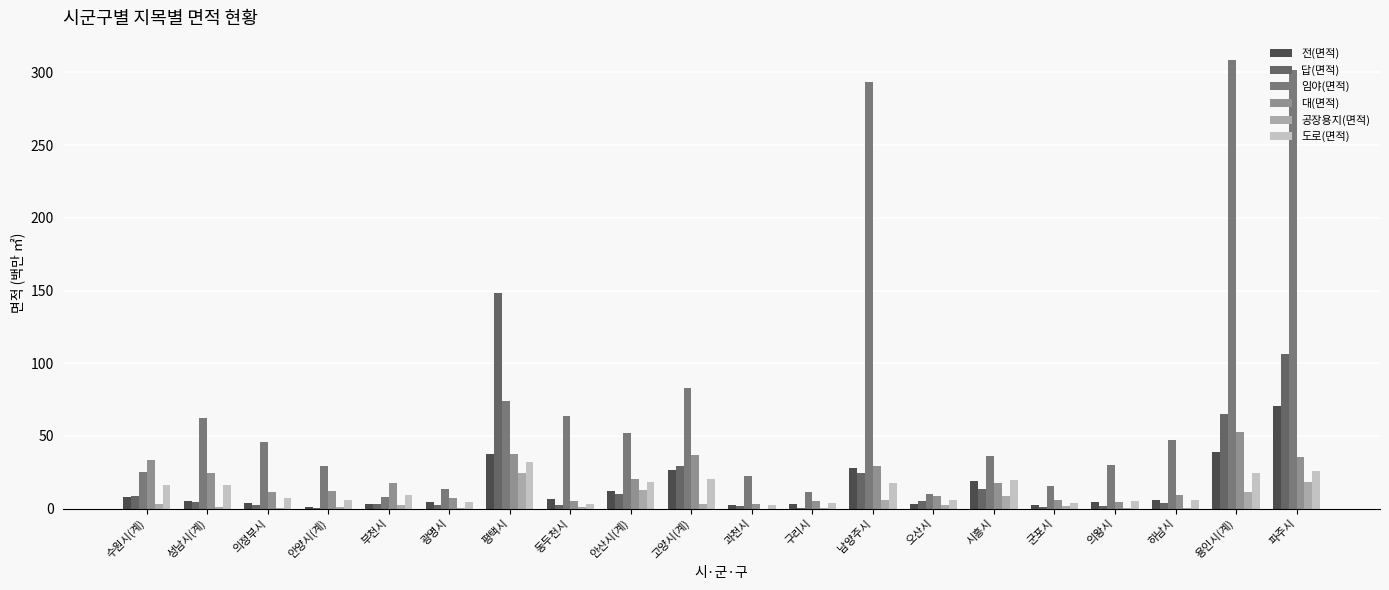

How many groups of bars are there?

20